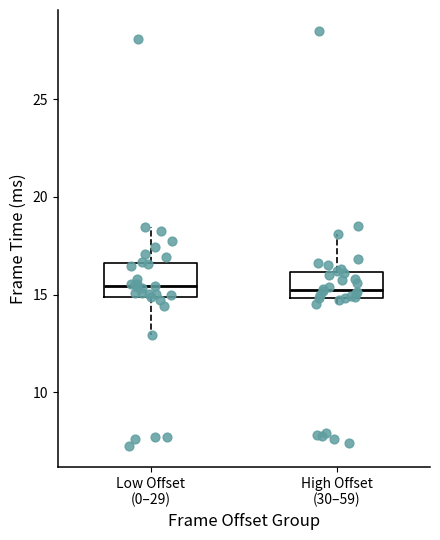

Where is the lower edge of the box for High Offset (30–59) on the y-axis? The values are not printed on the chart, so give them approximately, as read against the axis.

15.0